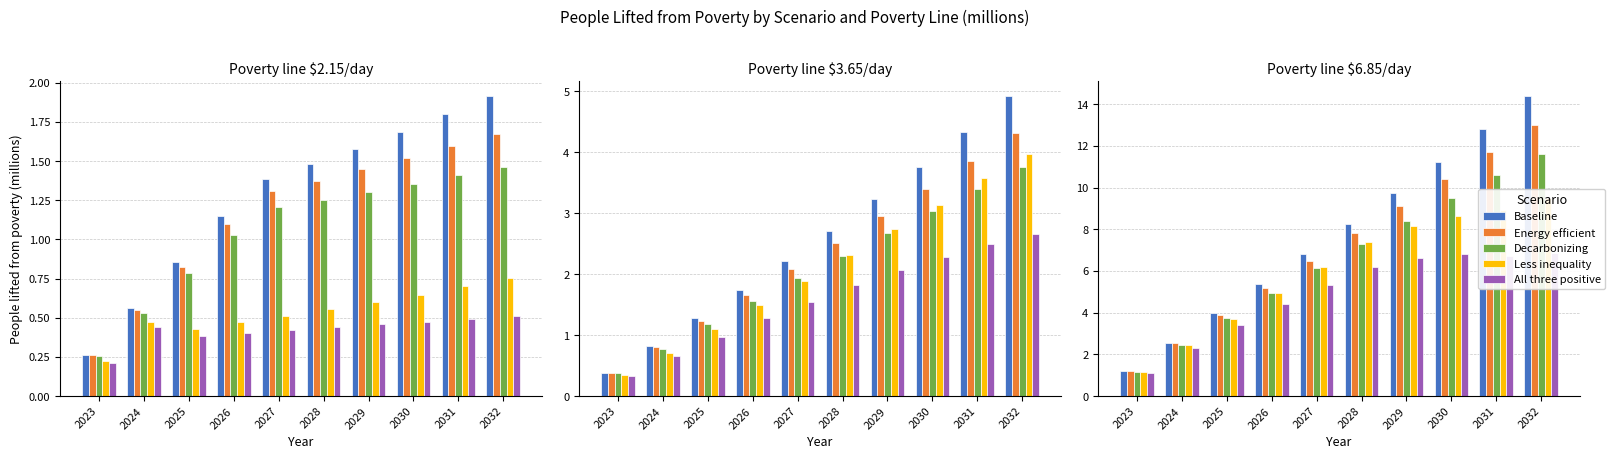

Is it true that Baseline equals 3.7 at 2024?

False